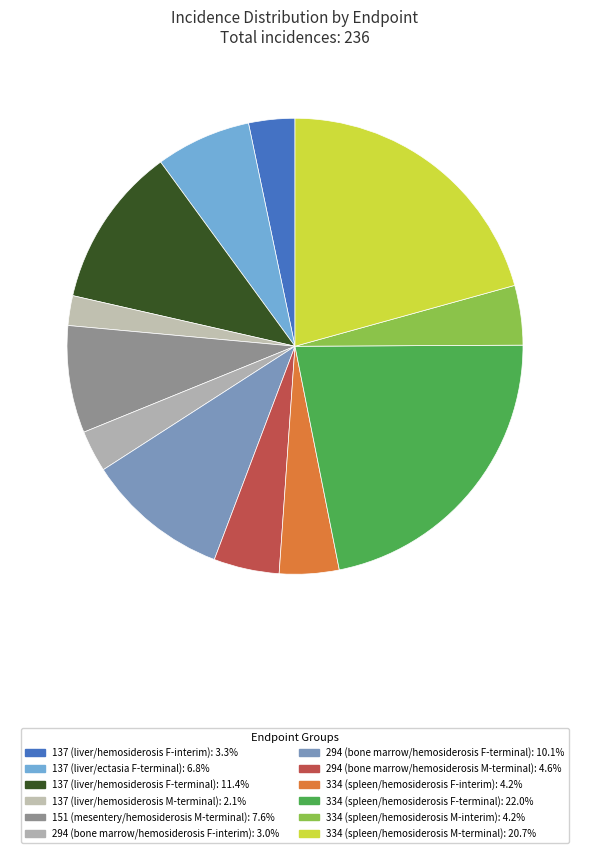

How many slices are in this pie chart?

12